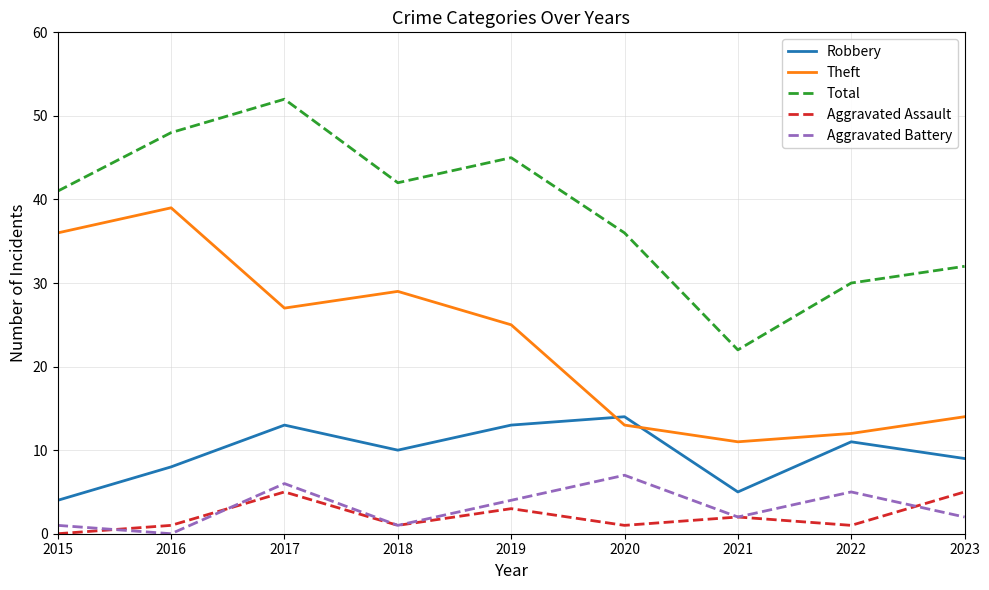

Reading right to left, list all the values displayed in this chart.

Robbery: 9	11	5	14	13	10	13	8	4
Theft: 14	12	11	13	25	29	27	39	36
Total: 32	30	22	36	45	42	52	48	41
Aggravated Assault: 5	1	2	1	3	1	5	1	0
Aggravated Battery: 2	5	2	7	4	1	6	0	1